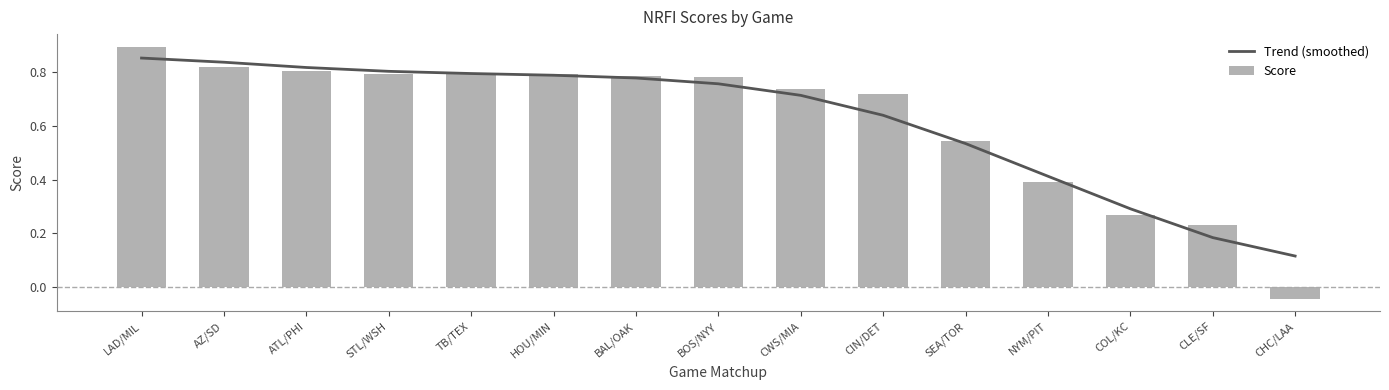

At TB/TEX, list the series in order from smallest to largest.

Score, Trend (smoothed)